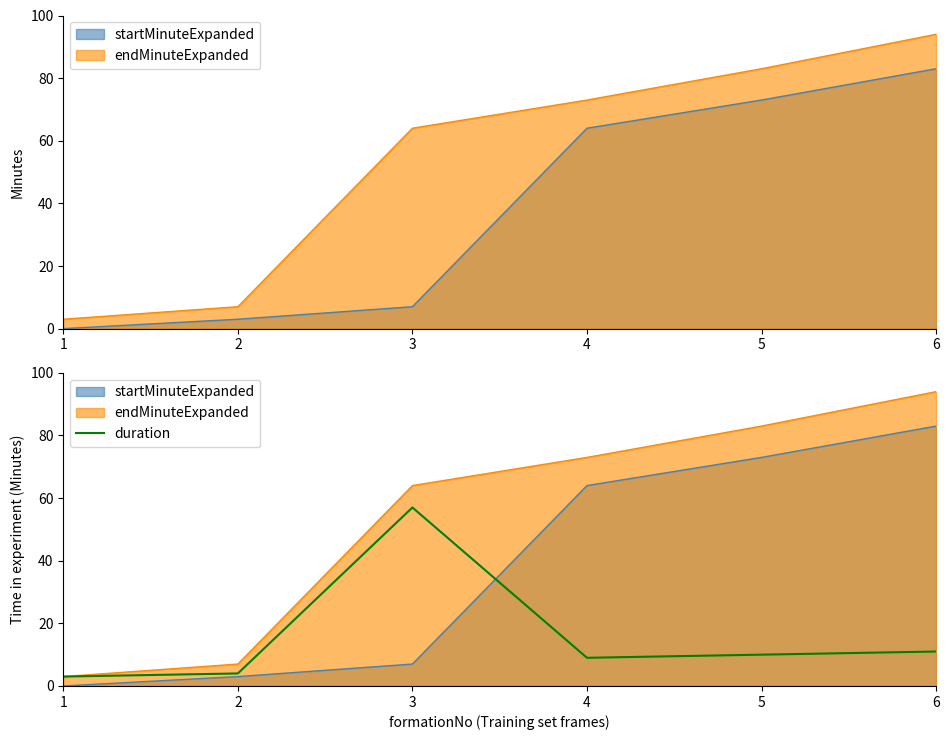

What is the average value?

16